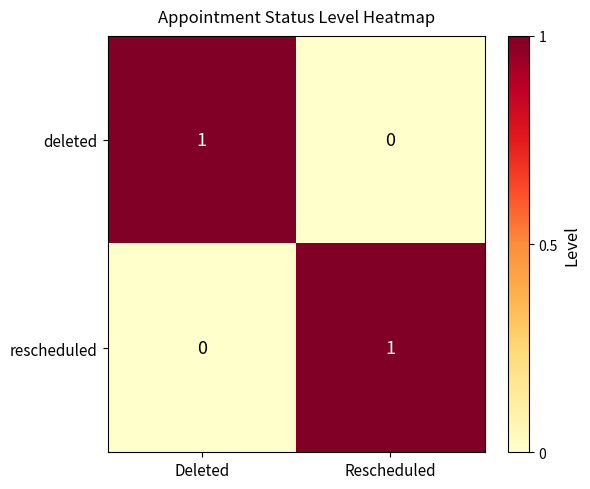

Is the value of deleted at Deleted greater than the value of rescheduled at Deleted?

Yes